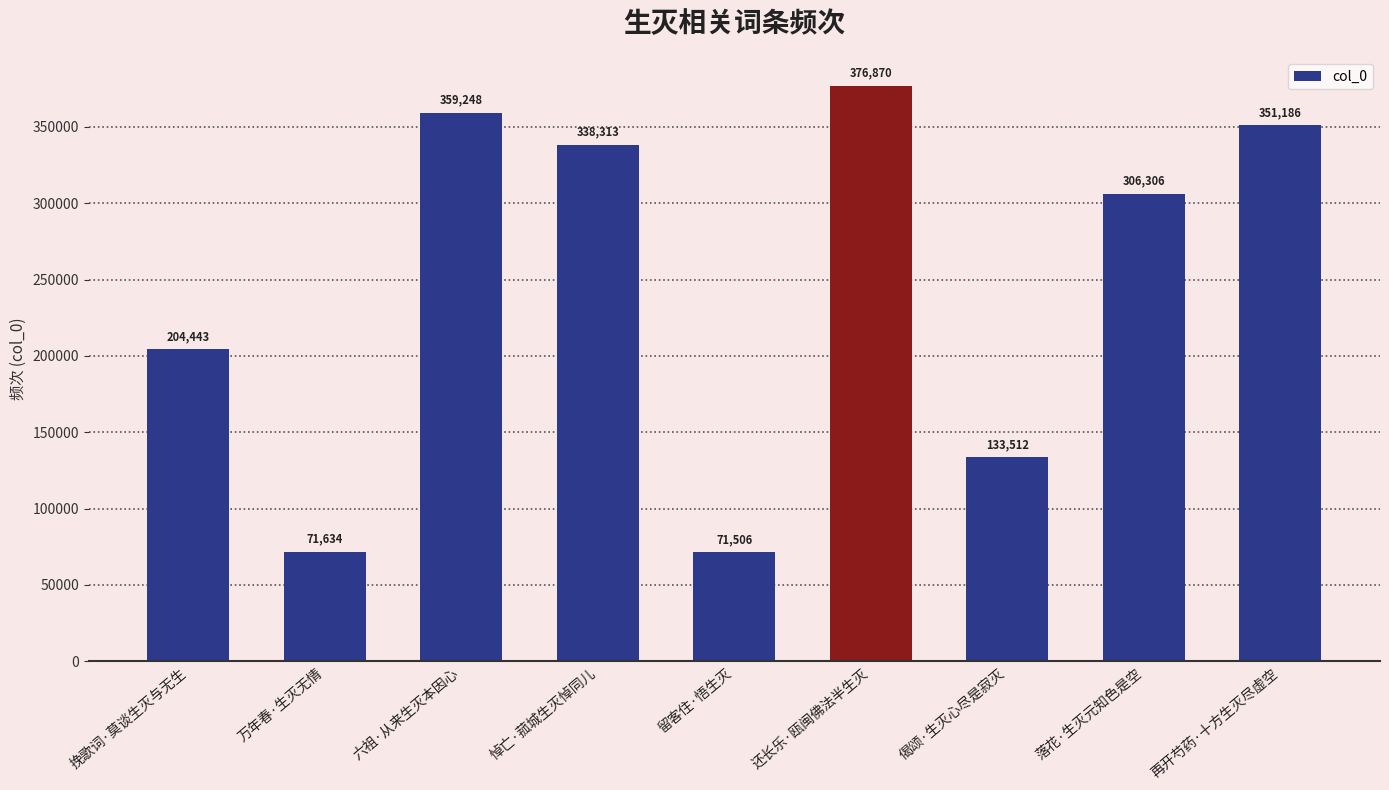

List the labels in order of value, smallest first.

留客住·悟生灭, 万年春·生灭无情, 偈颂·生灭心尽是寂灭, 挽歌词·莫谈生灭与无生, 落花·生灭元知色是空, 悼亡·菰城生灭悼同儿, 再开芍药·十方生灭尽虚空, 六祖·从来生灭本因心, 还长乐·瓯闽佛法半生灭